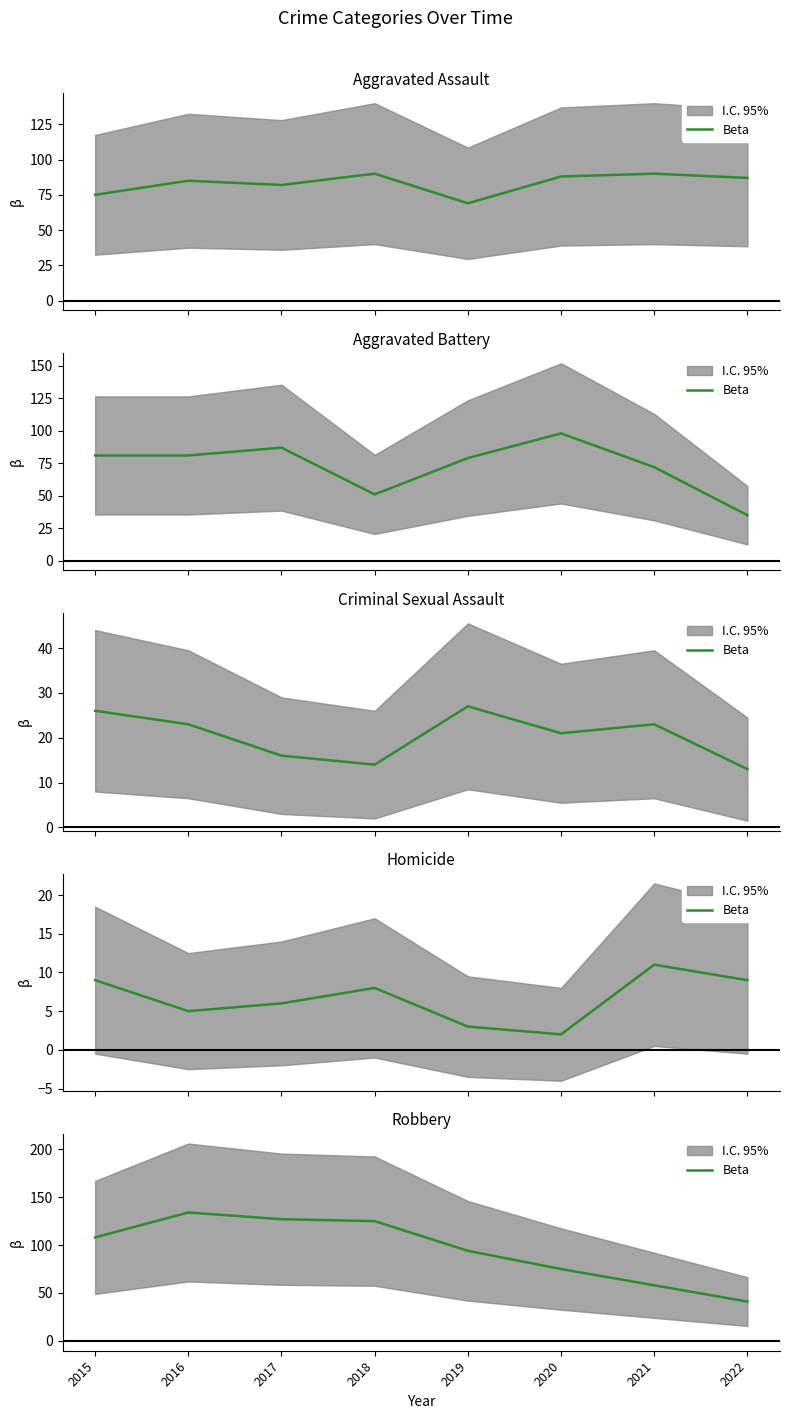

The chart shows a value of 154 at 2019. True or false?

False